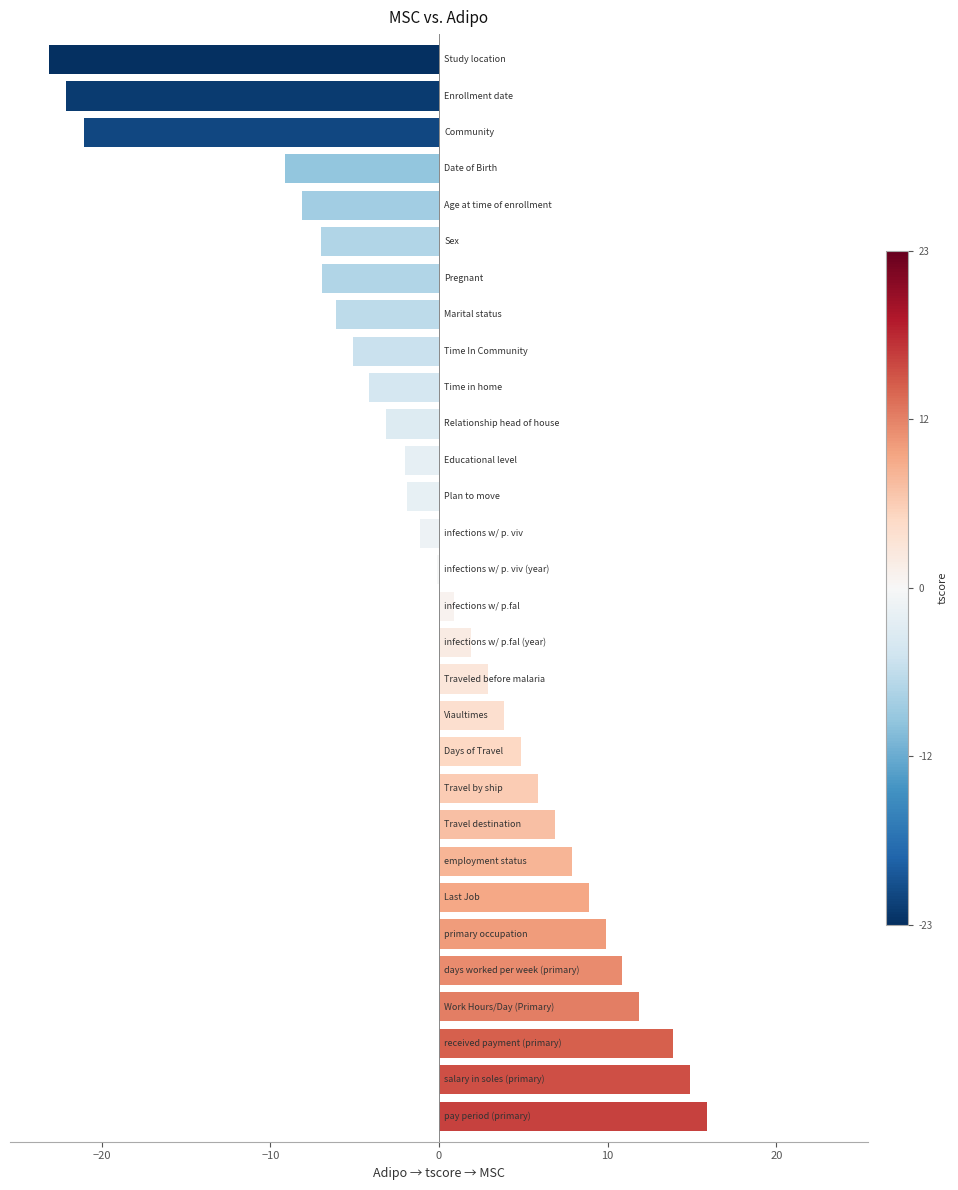

What is the maximum value shown in the chart?

15.9